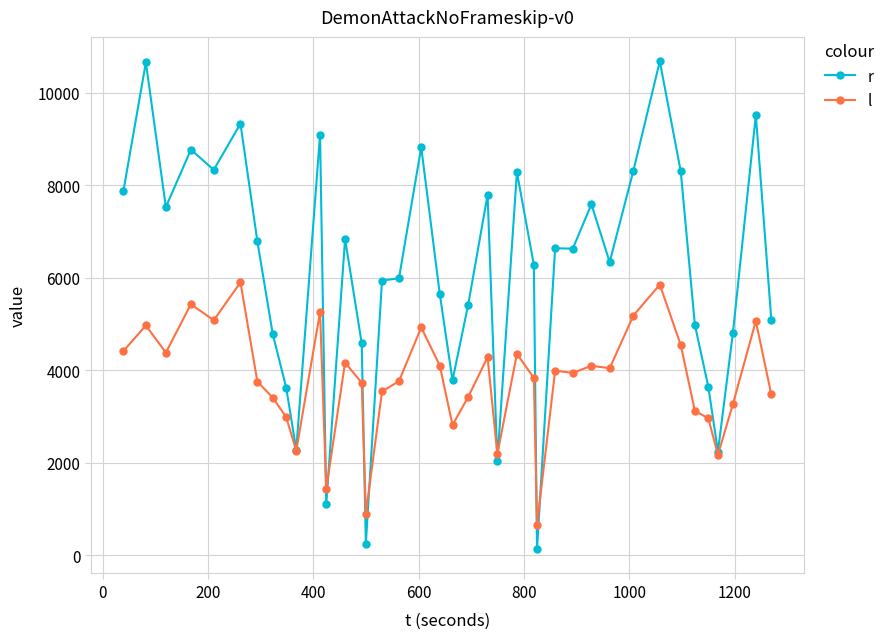

Rank the series by their maximum value, from lowest to highest.

l, r